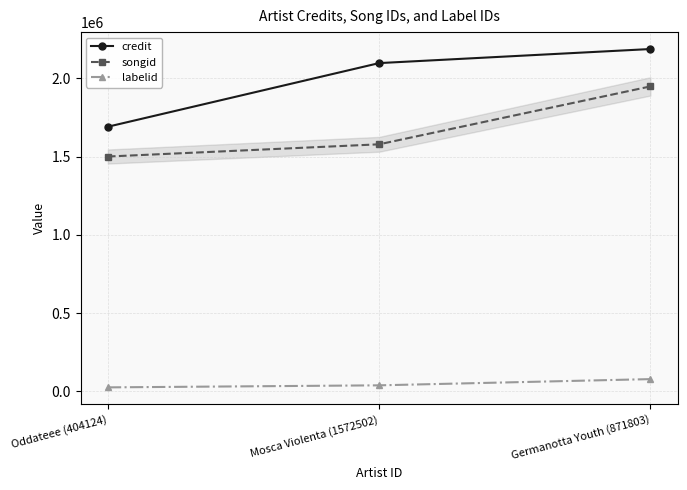

What is the sum of the credit values at Oddateee (404124) and Germanotta Youth (871803)?

3877240